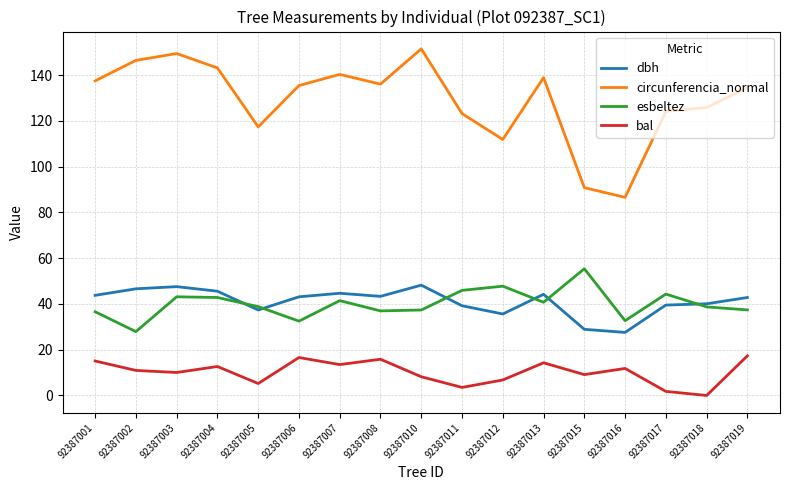

At 92387007, list the series in order from smallest to largest.

bal, esbeltez, dbh, circunferencia_normal